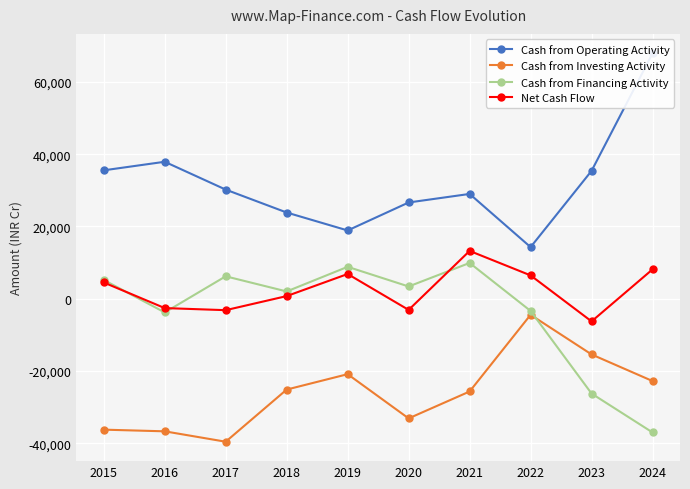

What are all the series names shown in the legend?

Cash from Operating Activity, Cash from Investing Activity, Cash from Financing Activity, Net Cash Flow